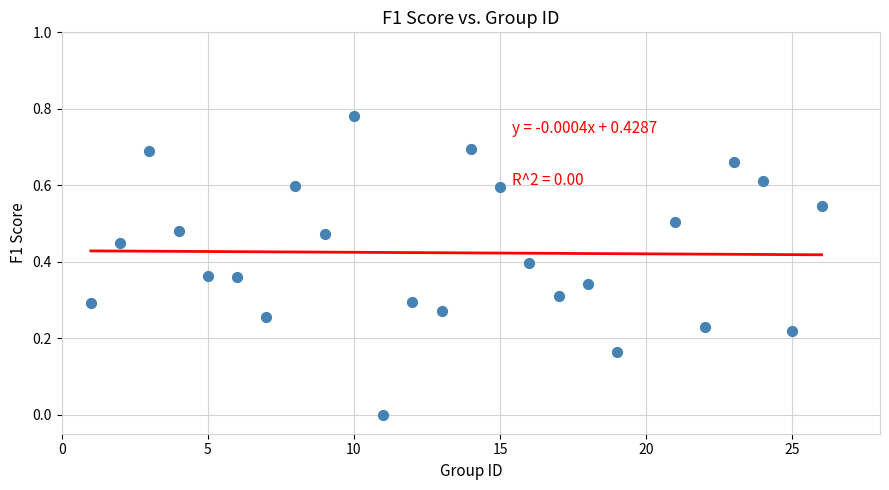

What is the range of X values (max minus min)?

25.0